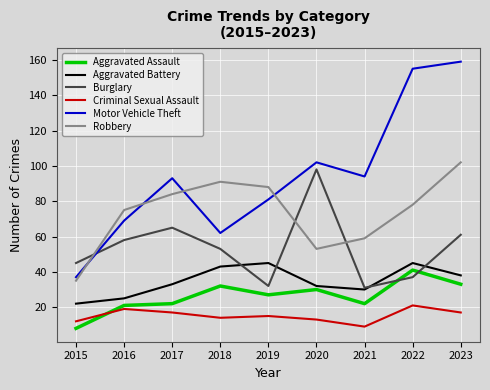

Reading left to right, transcribe all the data shown in this chart.

Aggravated Assault: 8	21	22	32	27	30	22	41	33
Aggravated Battery: 22	25	33	43	45	32	30	45	38
Burglary: 45	58	65	53	32	98	31	37	61
Criminal Sexual Assault: 12	19	17	14	15	13	9	21	17
Motor Vehicle Theft: 37	69	93	62	81	102	94	155	159
Robbery: 35	75	84	91	88	53	59	78	102